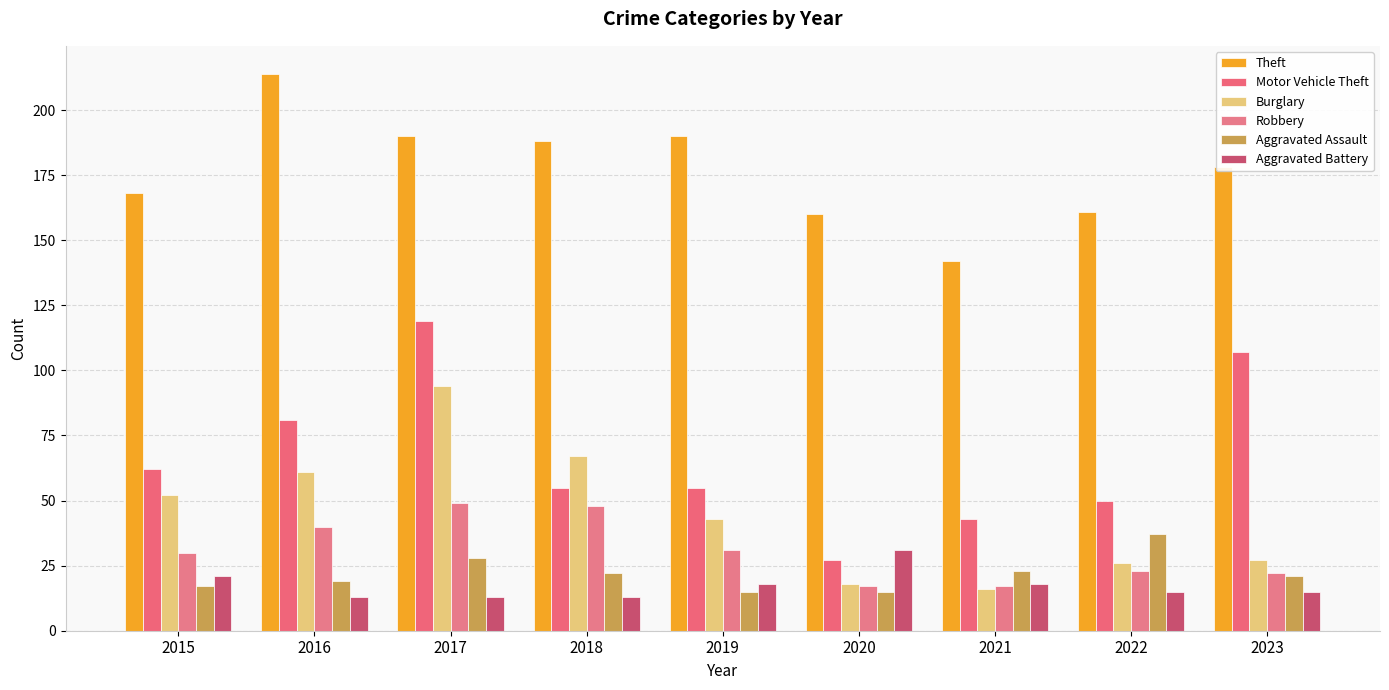

What is the difference between the Aggravated Battery values at 2016 and 2020?

18